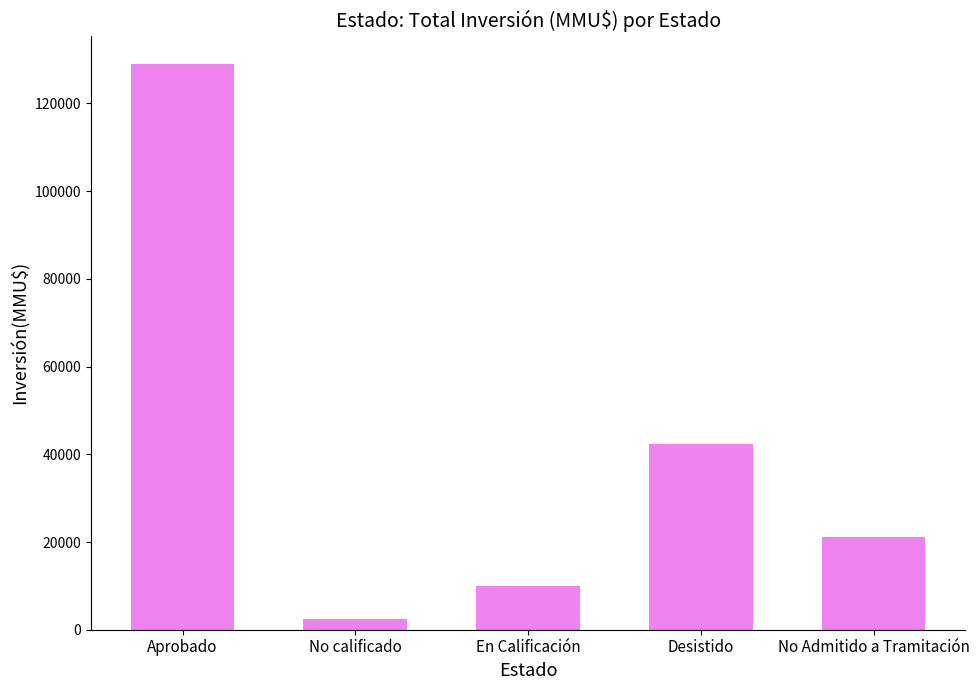

What is the difference between the values at Aprobado and En Calificación?

119023